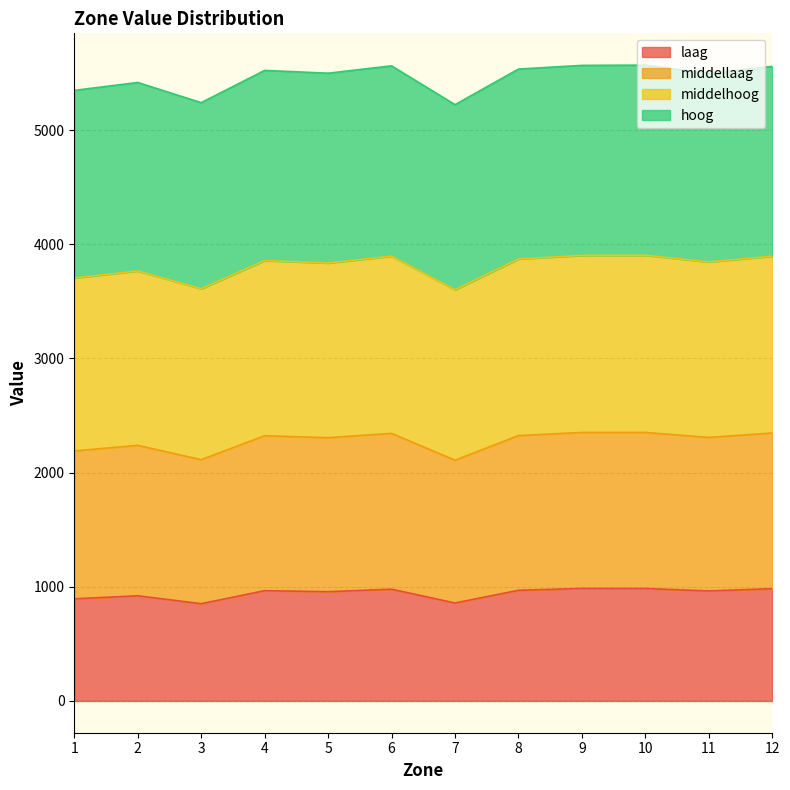

What is the maximum value for laag?

985.2